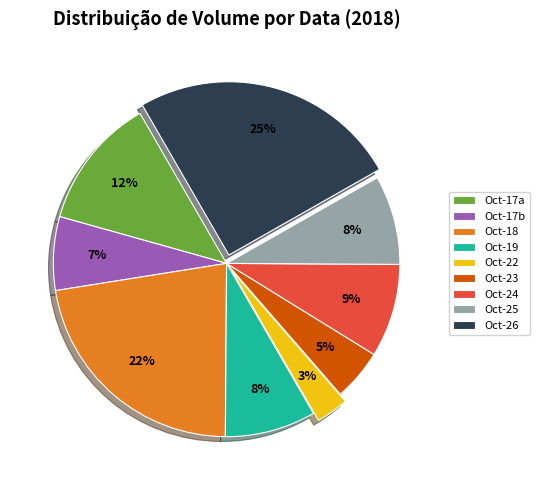

Is there a majority slice in this chart?

No